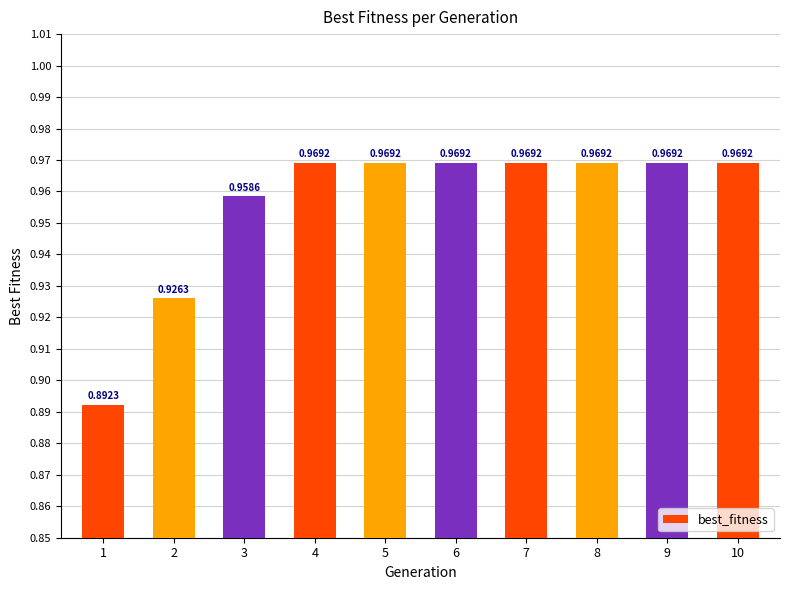

Between 2 and 5, which is larger?

5